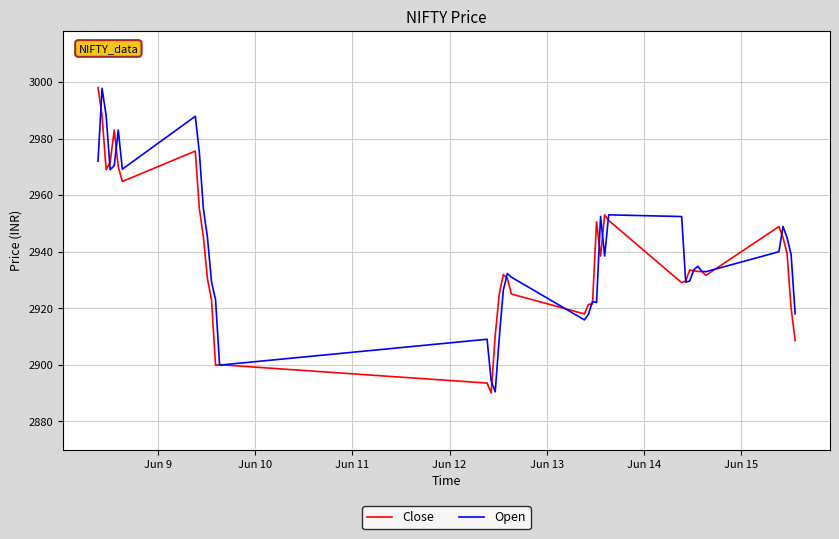

Does the chart have visible grid lines?

Yes